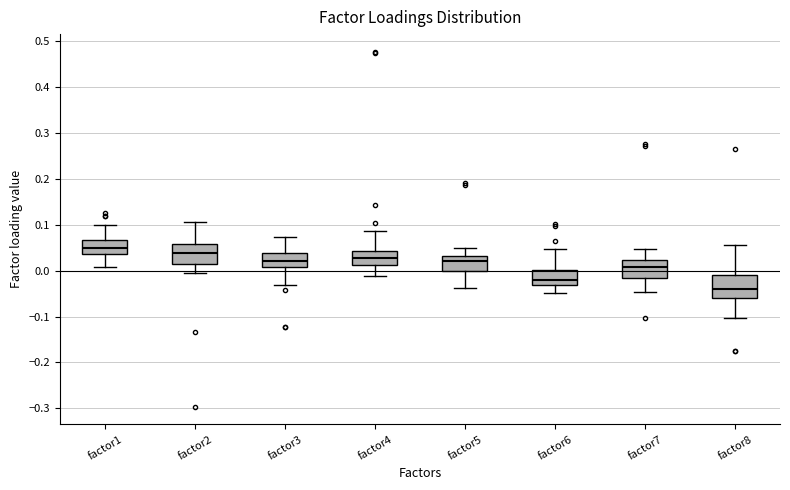

Reading left to right, read every box against the y-axis: the position of its median line, the range the box covers, and the ends of its whiskers. The values are not printed on the chart, so give them approximately, as read against the axis.

factor1: median 0.05, box 0.04 to 0.07, whiskers 0.01 to 0.10
factor2: median 0.04, box 0.01 to 0.06, whiskers 0.00 to 0.11
factor3: median 0.02, box 0.01 to 0.04, whiskers -0.03 to 0.07
factor4: median 0.03, box 0.01 to 0.04, whiskers -0.01 to 0.09
factor5: median 0.02, box 0.00 to 0.03, whiskers -0.04 to 0.05
factor6: median -0.02, box -0.03 to 0.00, whiskers -0.05 to 0.05
factor7: median 0.01, box -0.02 to 0.02, whiskers -0.05 to 0.05
factor8: median -0.04, box -0.06 to -0.01, whiskers -0.10 to 0.06